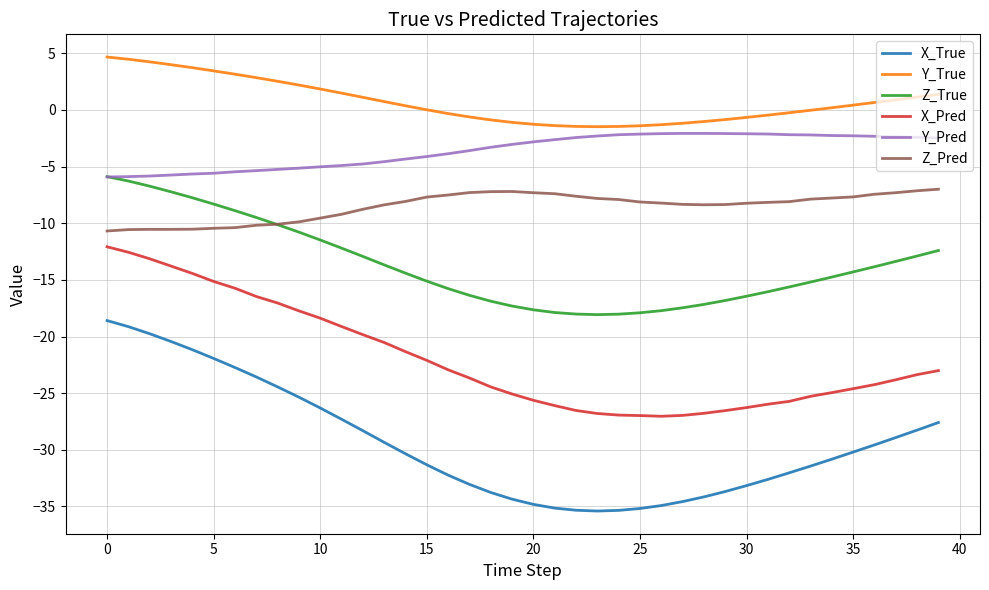

Count the number of data series in this chart.

6